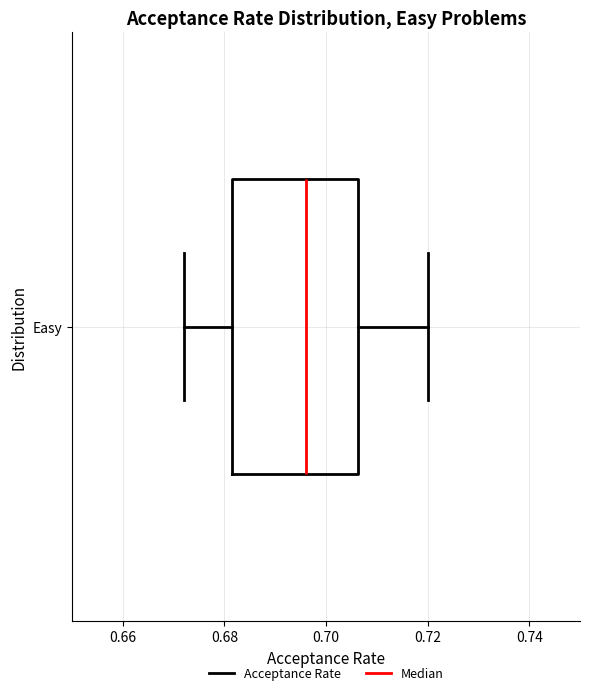

Transcribe this box plot: give where the median line is, the range the box spans, and where the two whiskers end, as read against the x-axis. The values are not printed on the chart, so give them approximately, as read against the axis.

median 0.696, box 0.682 to 0.706, whiskers 0.672 to 0.720